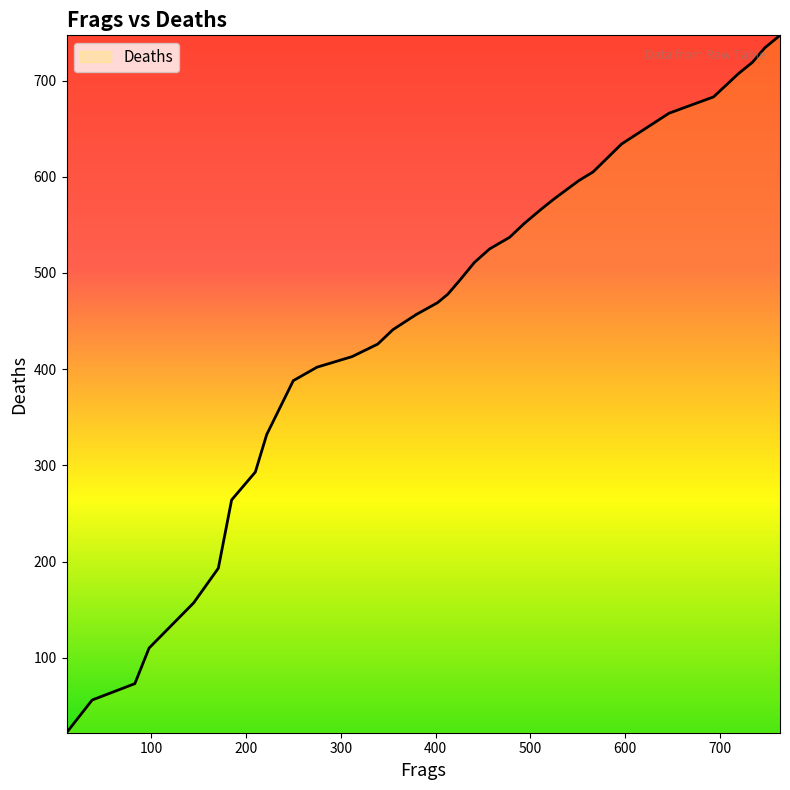

What is the maximum value shown in the chart?

747